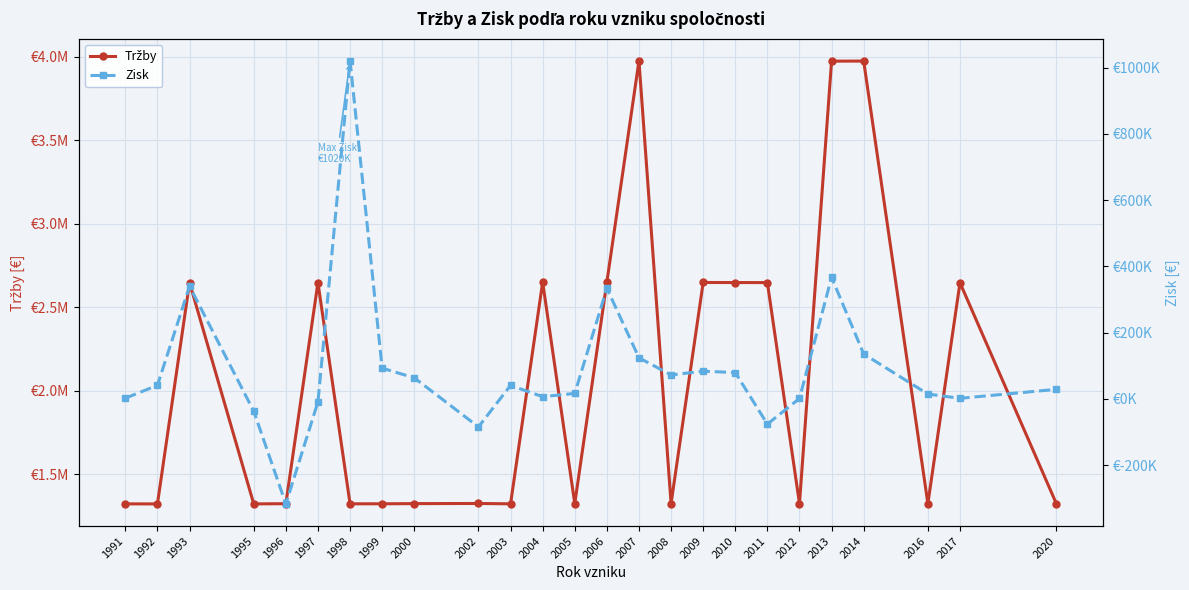

What is the sum of all Tržby values?

51624347